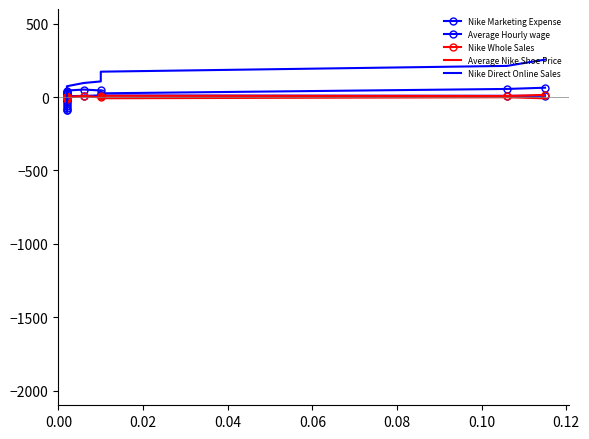

How many negative values does the Nike Whole Sales series have?

12